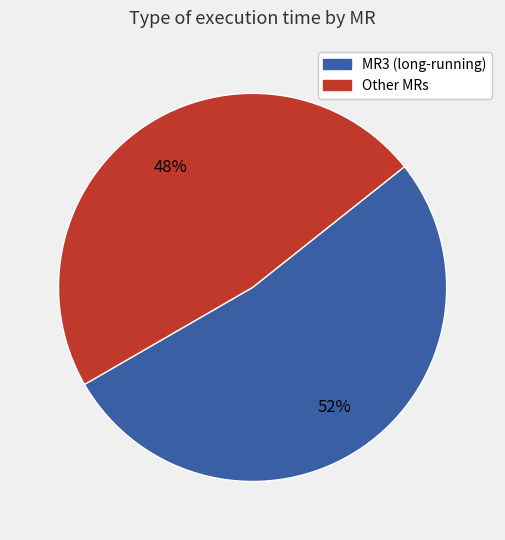

Is there a majority slice in this chart?

Yes